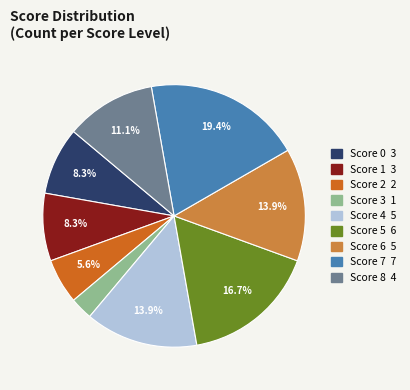

Is there a majority slice in this chart?

No